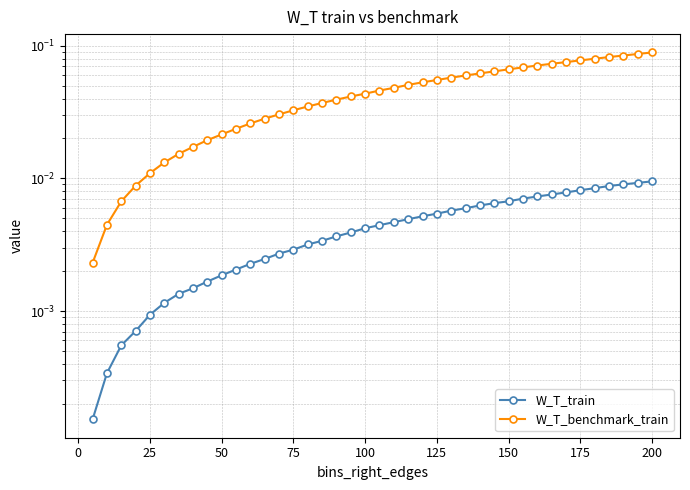

What are all the series names shown in the legend?

W_T_train, W_T_benchmark_train